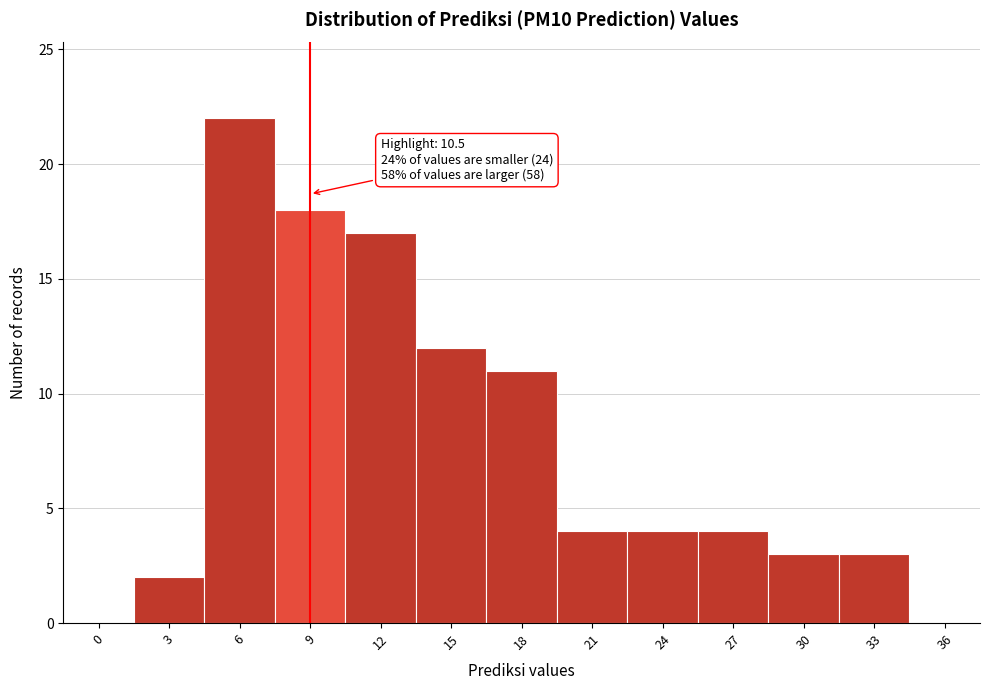

Reading left to right, what are all the values shown in this chart?

0=0	3=2	6=22	9=18	12=17	15=12	18=11	21=4	24=4	27=4	30=3	33=3	36=0